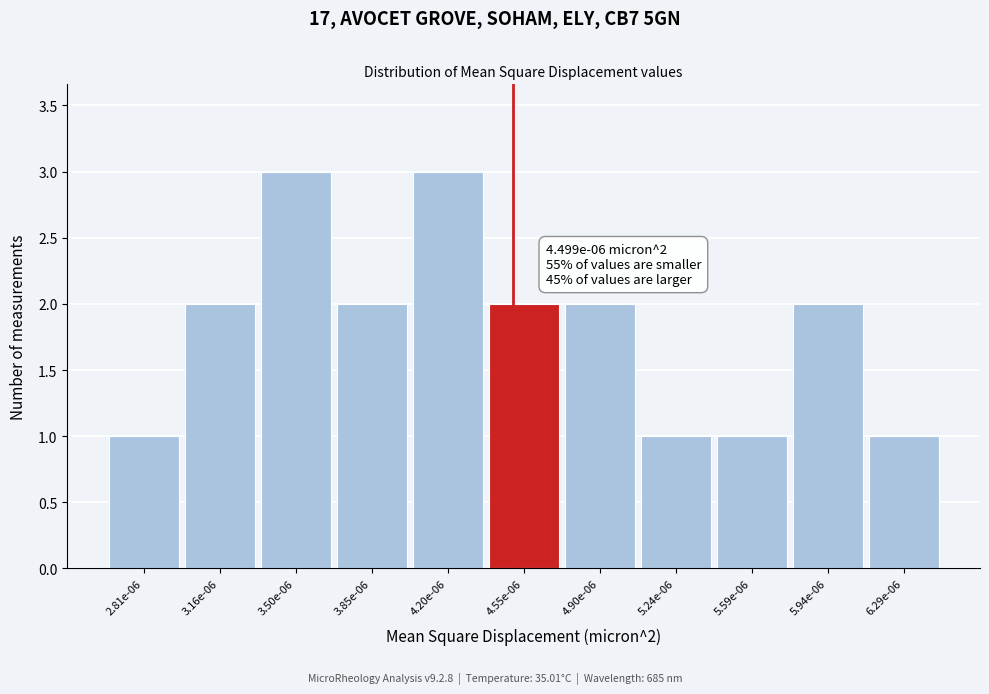

Reading left to right, transcribe all the data shown in this chart.

1	2	3	2	3	2	2	1	1	2	1